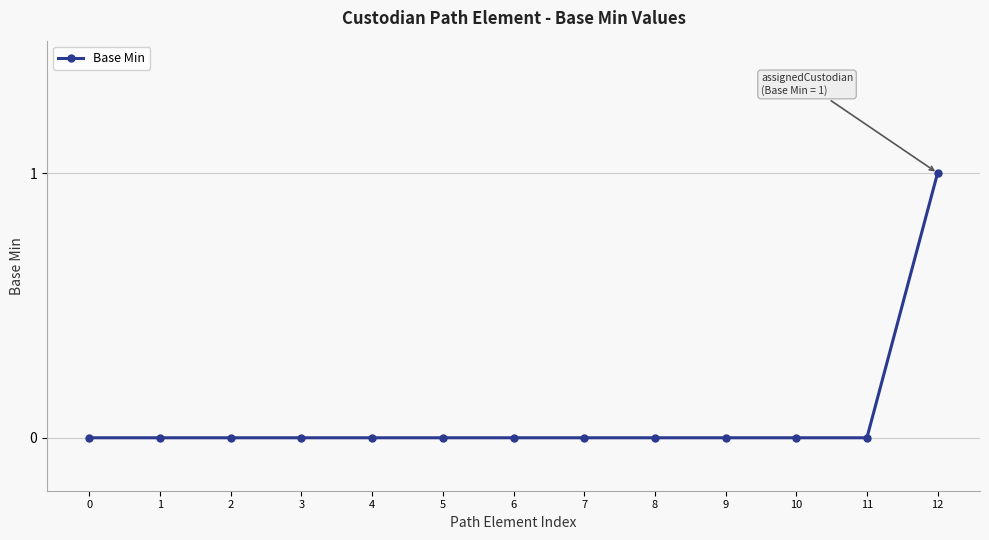

Is it true that the value at 10 is -1?

False